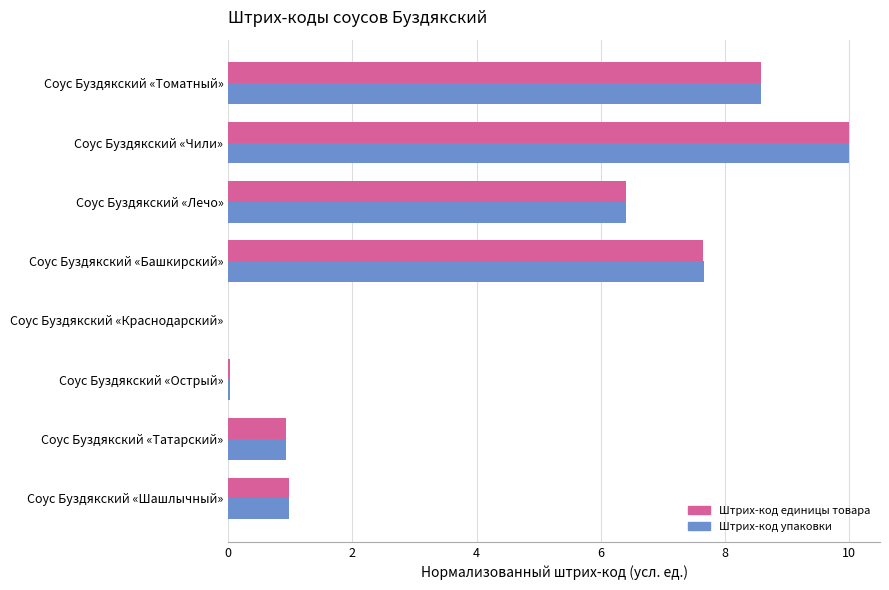

What are all the series names shown in the legend?

Штрих-код единицы товара, Штрих-код упаковки